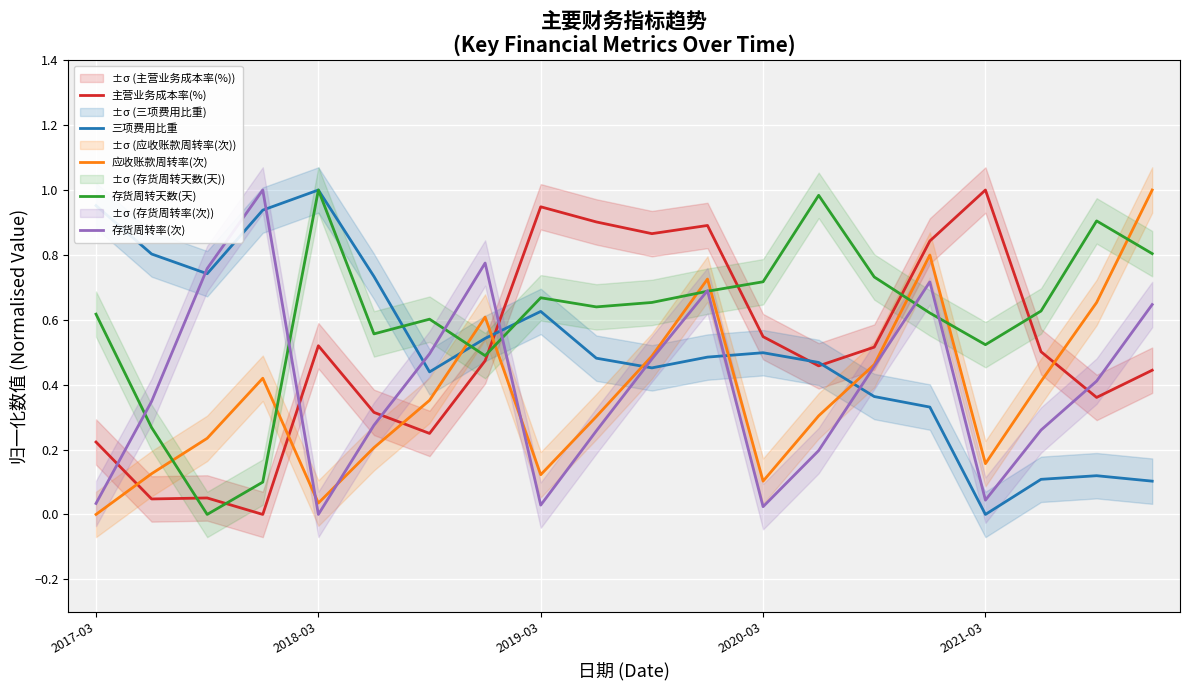

Does the chart display data point markers on the line(s)?

No